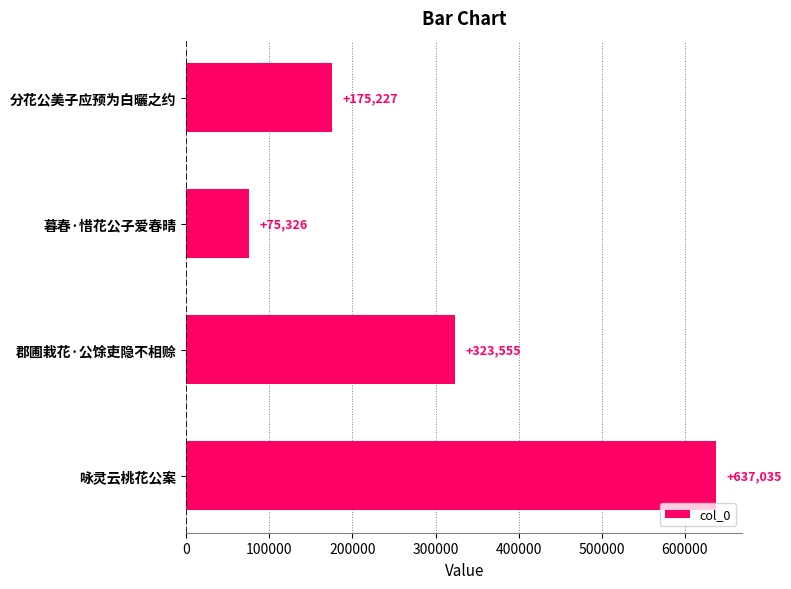

The value at 咏灵云桃花公案 is 918591. True or false?

False